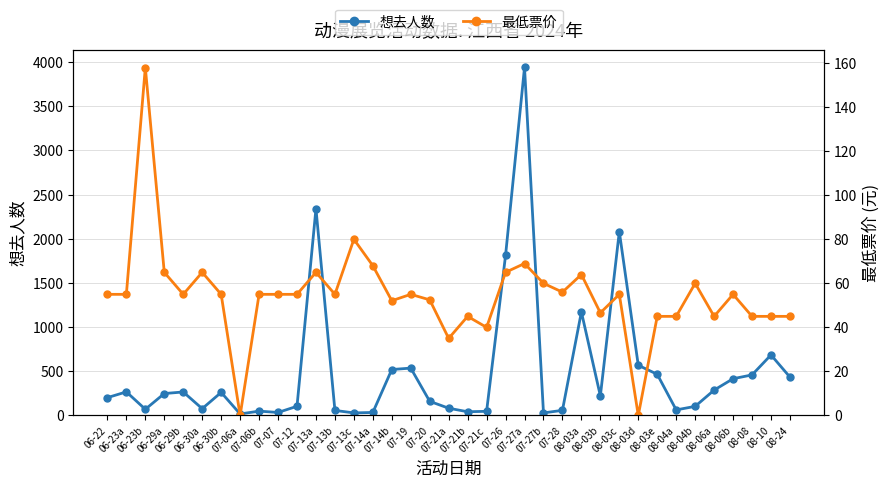

Rank the series by their maximum value, from highest to lowest.

想去人数, 最低票价